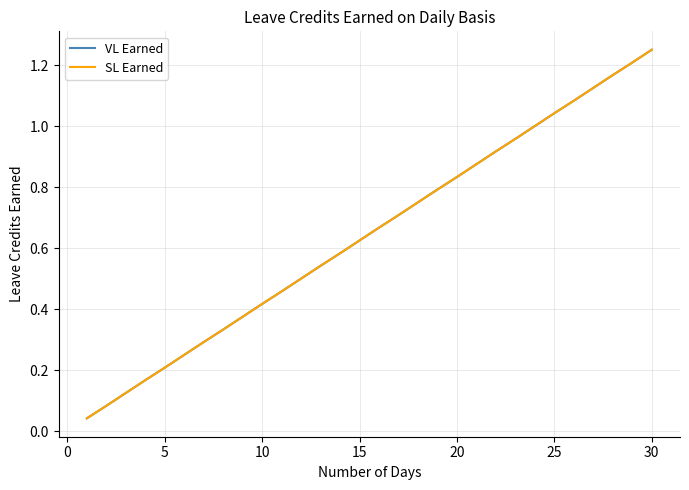

True or false: SL Earned has more than 1 points higher than both neighbors.

False